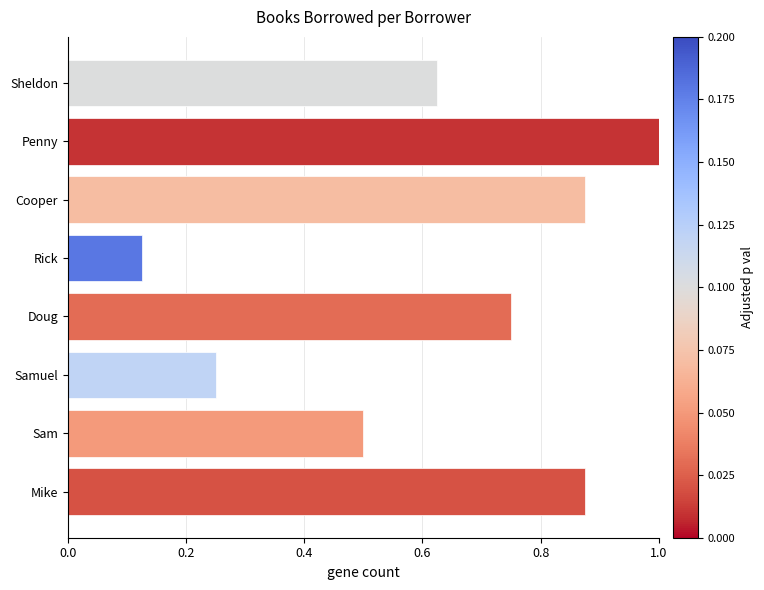

Is it true that the value at Samuel is 0.4?

False